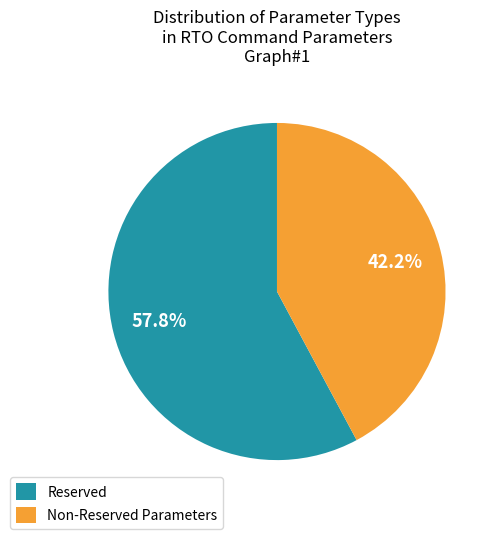

Is there any slice that represents more than half of the pie?

Yes